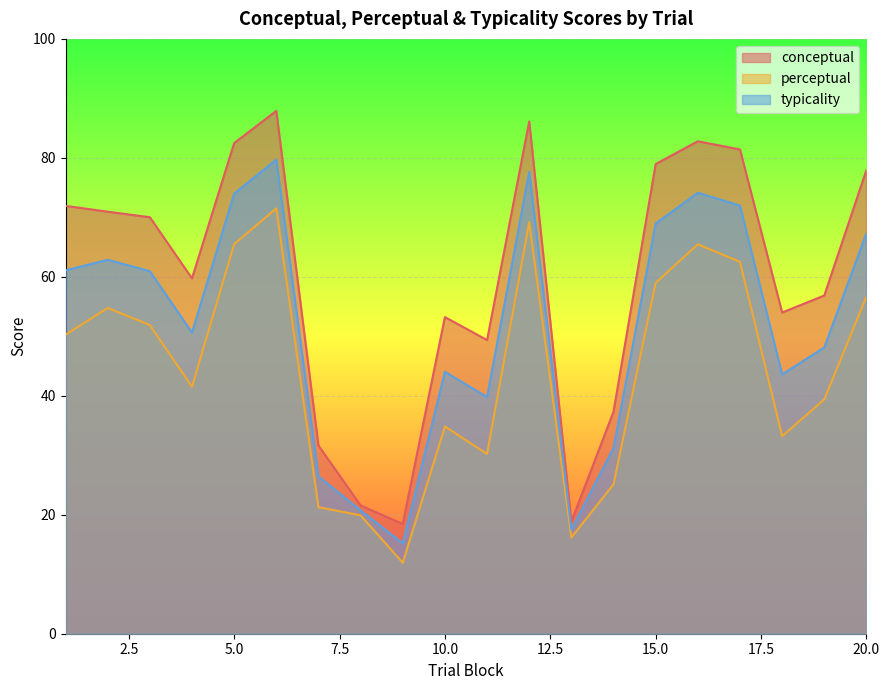

Rank the categories by conceptual value from highest to lowest.

6, 12, 16, 5, 17, 15, 20, 1, 2, 3, 4, 19, 18, 10, 11, 14, 7, 8, 13, 9